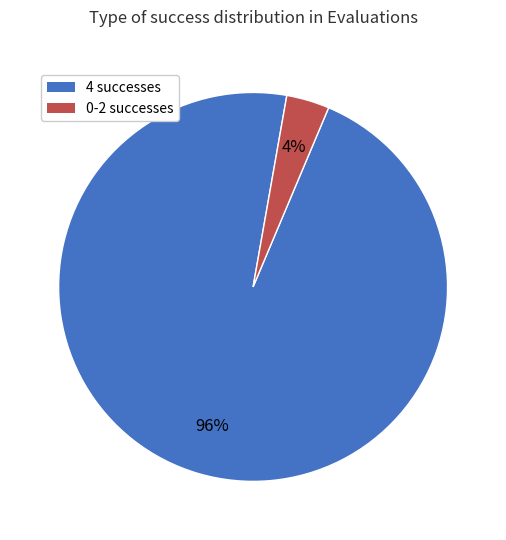

Does any single category account for the majority?

Yes